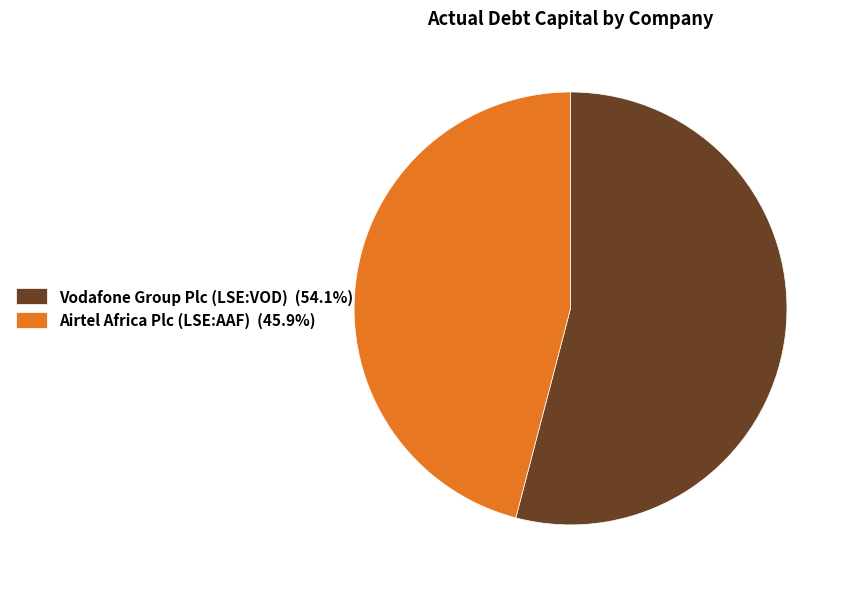

Which slice is the largest?

Vodafone Group Plc (LSE:VOD)